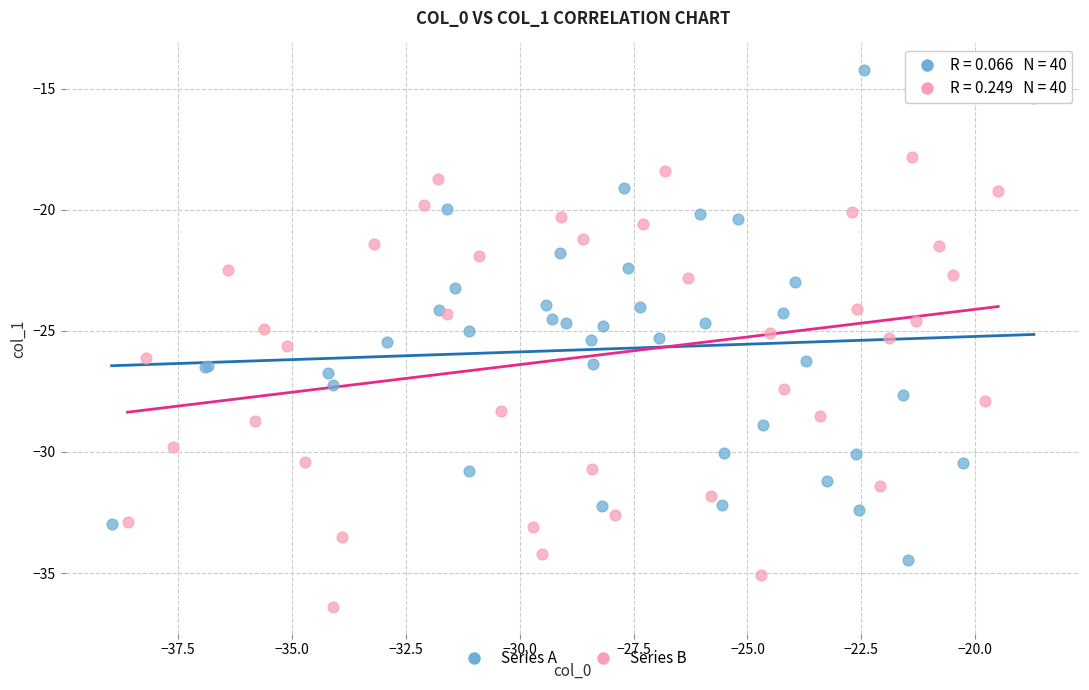

Which series contains the highest Y value?

Series A